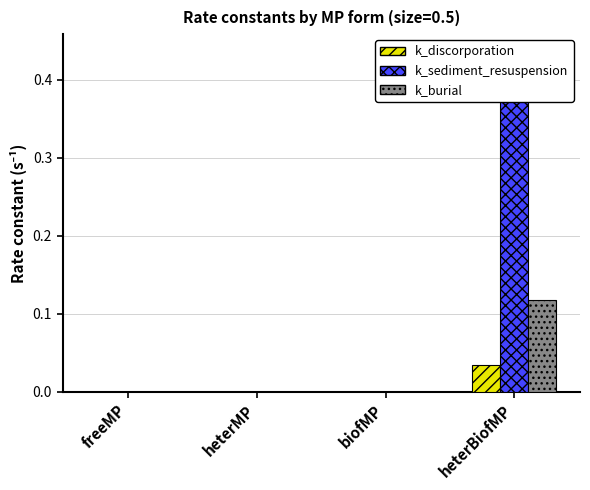

At which category does the chart reach its peak across all series?

heterBiofMP